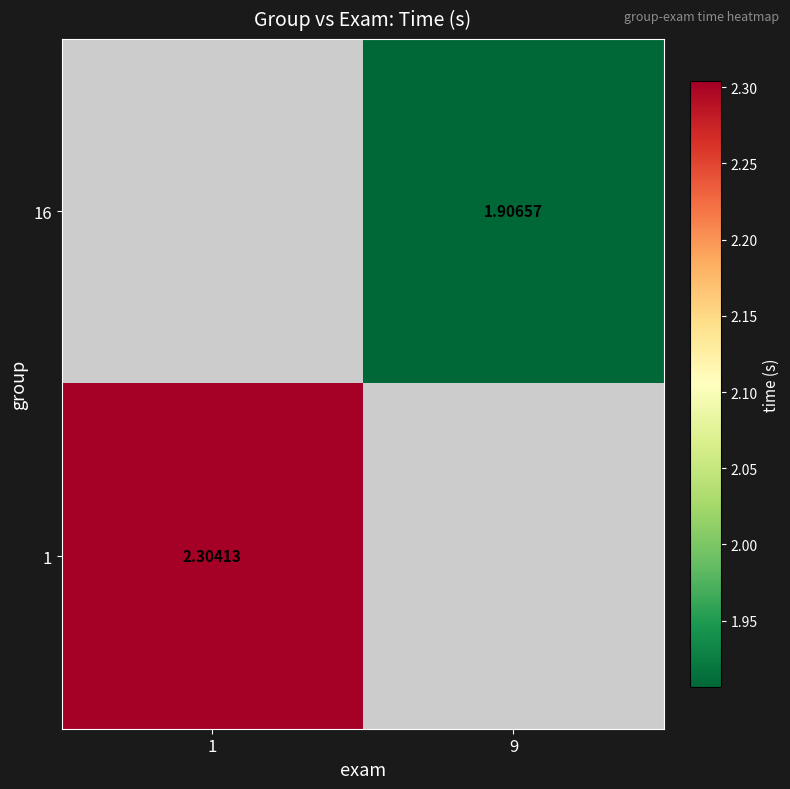

What is the smallest value displayed?

1.9